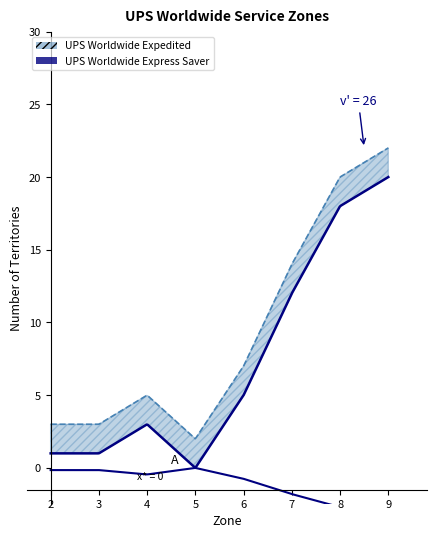

Where is the first local minimum for UPS Worldwide Expedited?

5